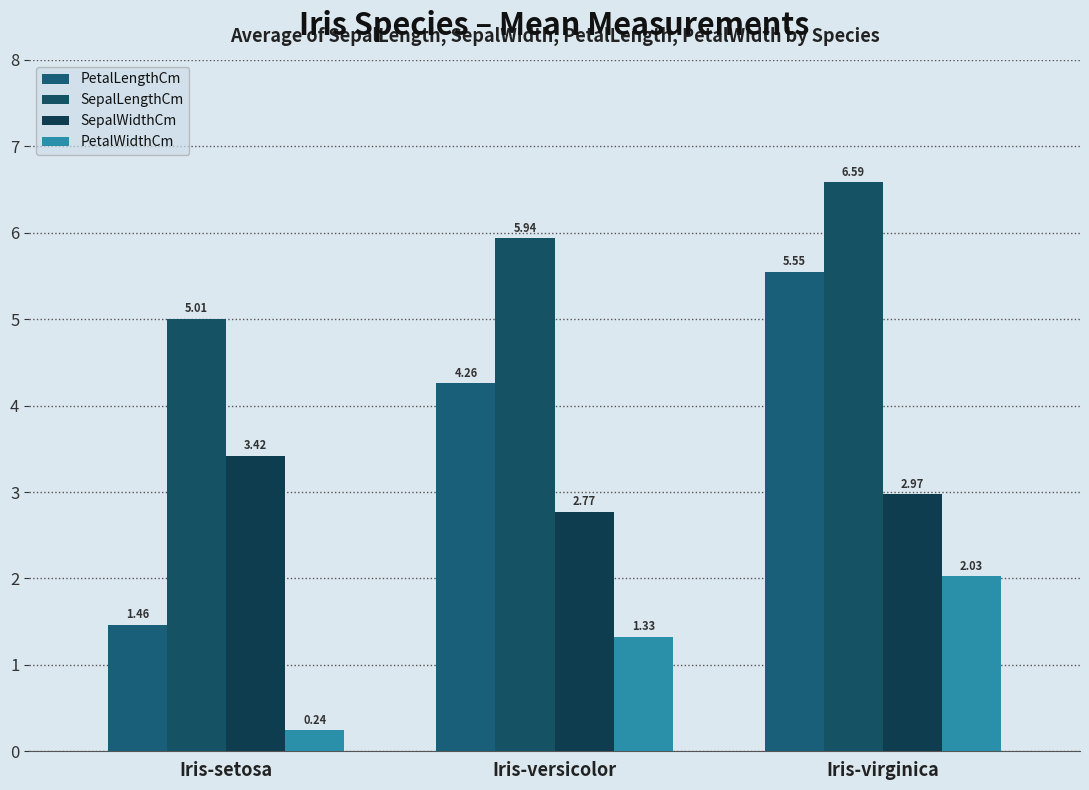

Are the bars grouped side by side (vs. stacked)?

Yes